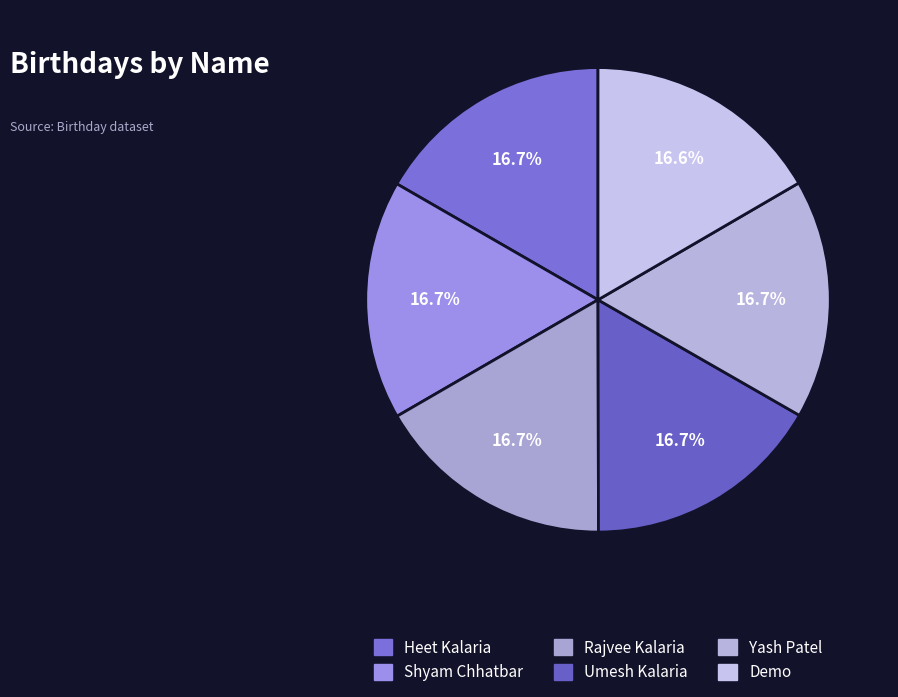

Is the sum of Rajvee Kalaria and Umesh Kalaria greater than half?

No